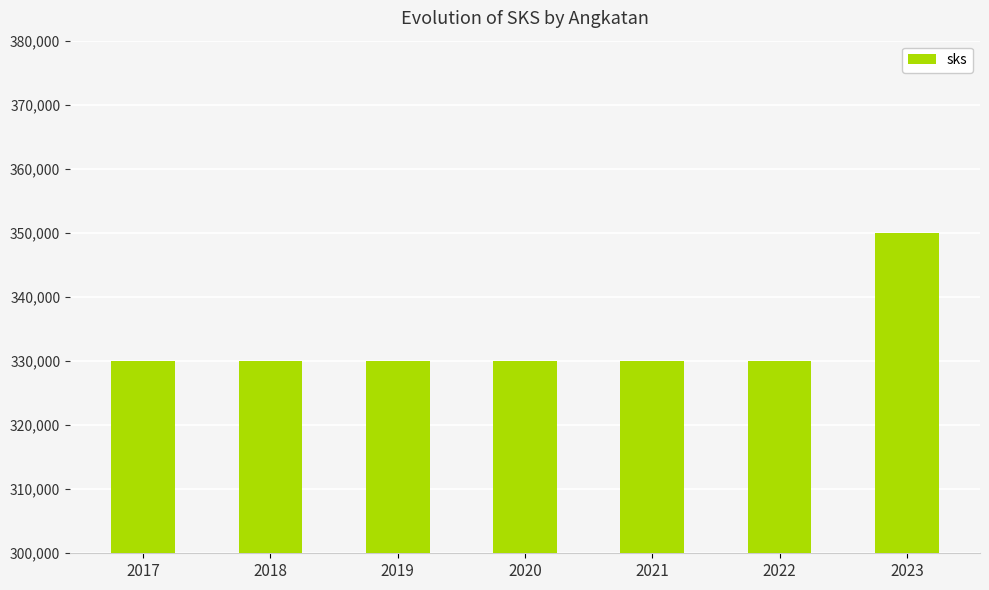

Reading left to right, list all the values displayed in this chart.

330000	330000	330000	330000	330000	330000	350000